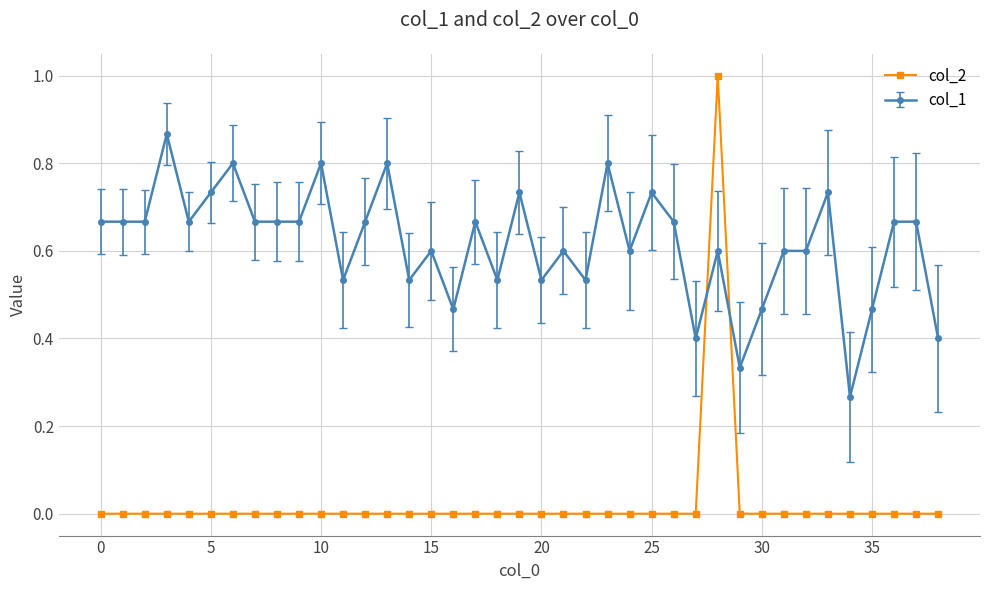

What is the difference between the maximum and second lowest values in the col_2 series?

1.0